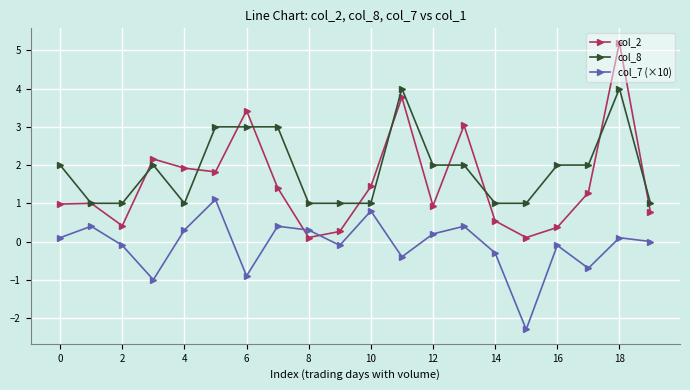

Which series has the widest spread of values?

col_2